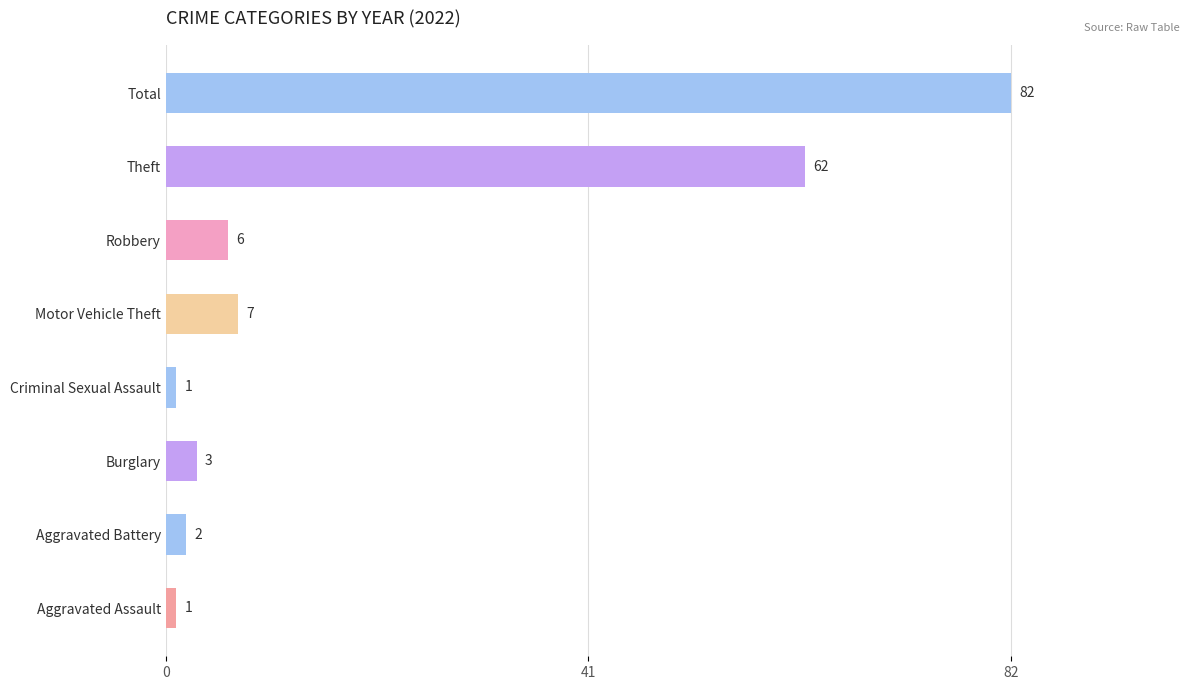

Which label corresponds to the largest value in the chart?

Total